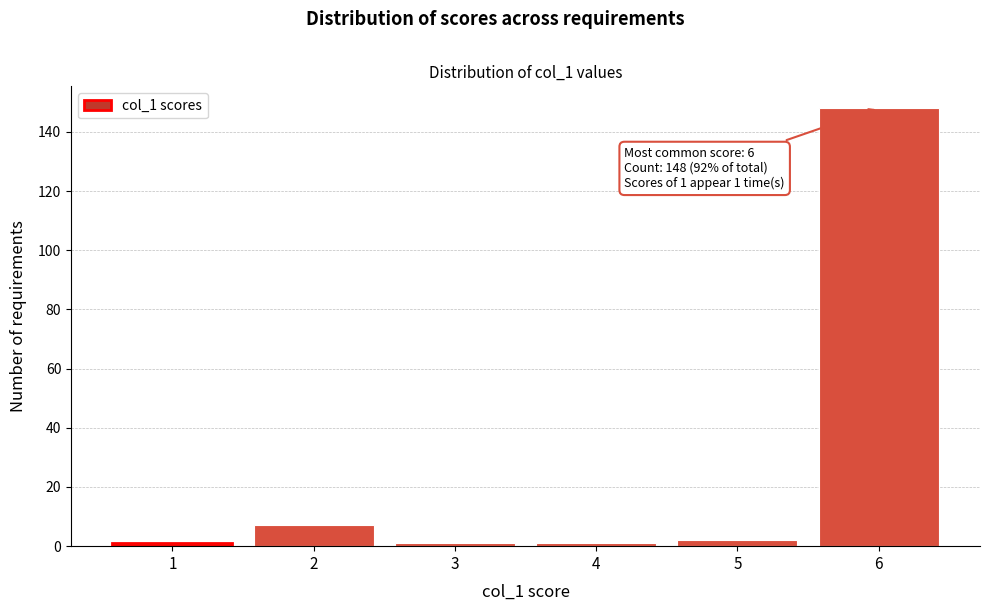

Which range on the x-axis has the tallest bar?

5.5 to 6.5